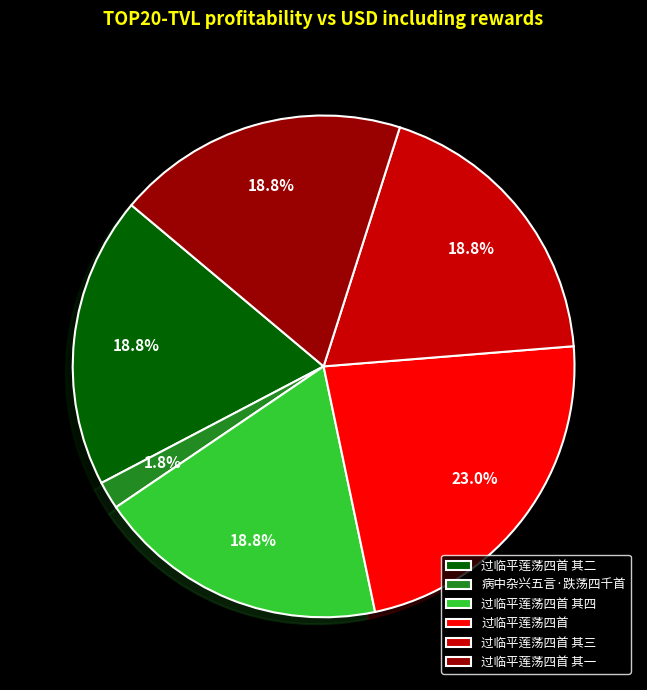

To the nearest percent, what is the difference between the 过临平莲荡四首 其三 and 过临平莲荡四首 slice percentages?

4%